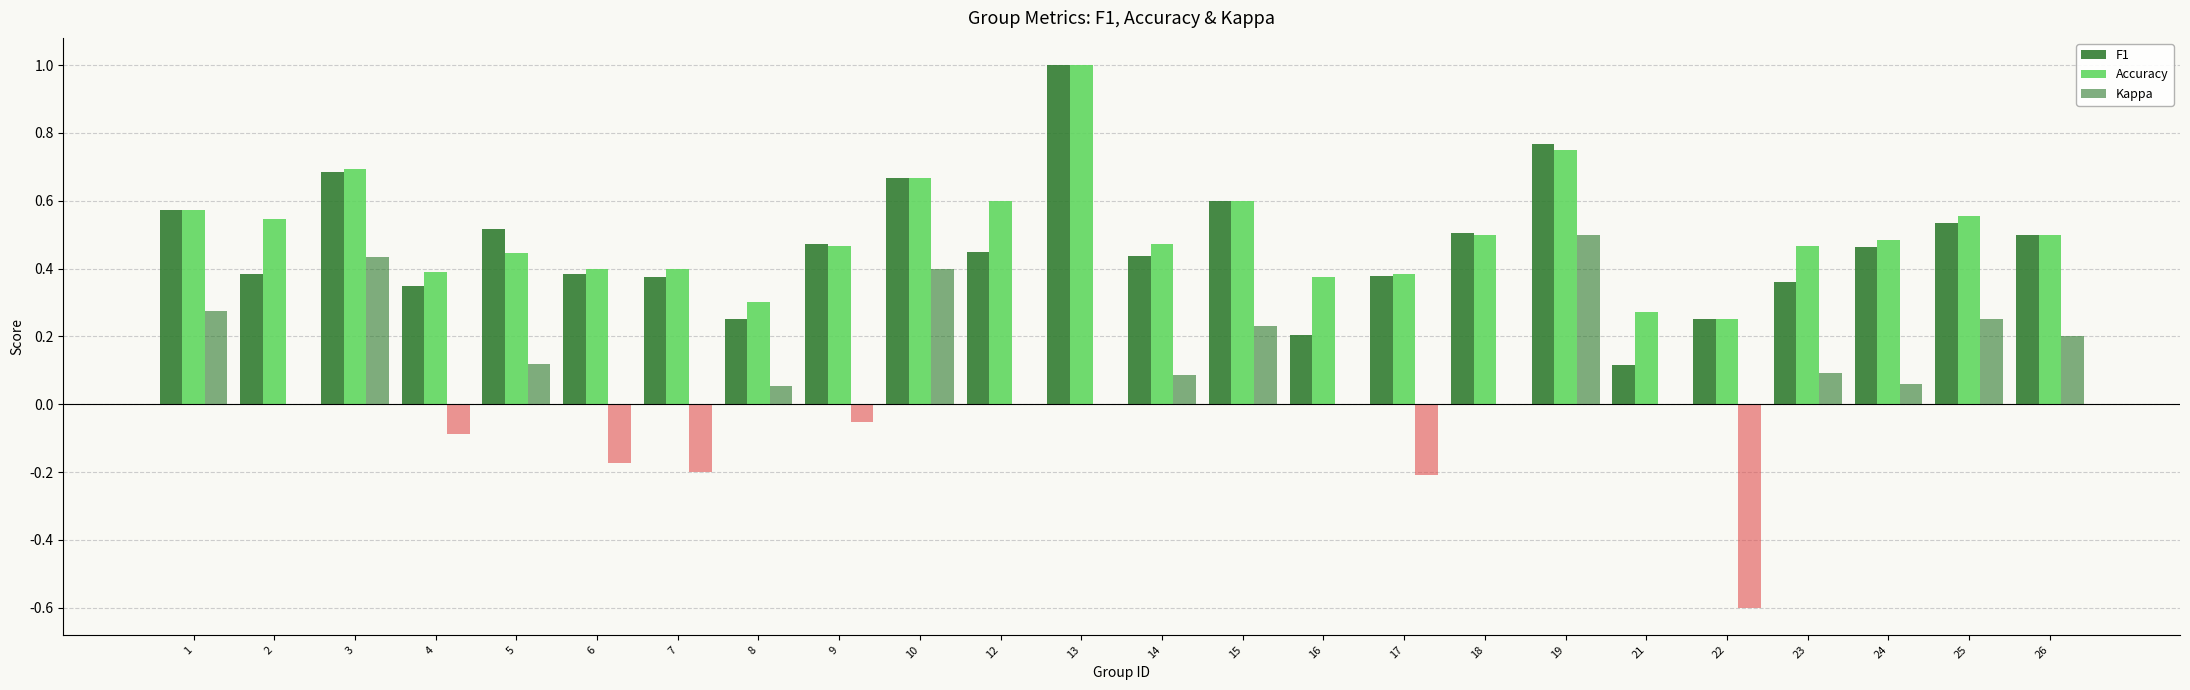

Are the bars grouped side by side (vs. stacked)?

Yes